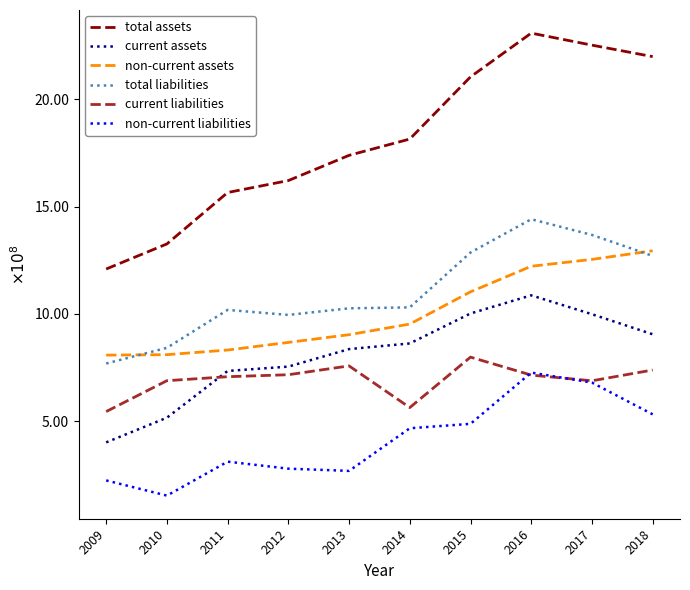

Which series has the widest spread of values?

total assets